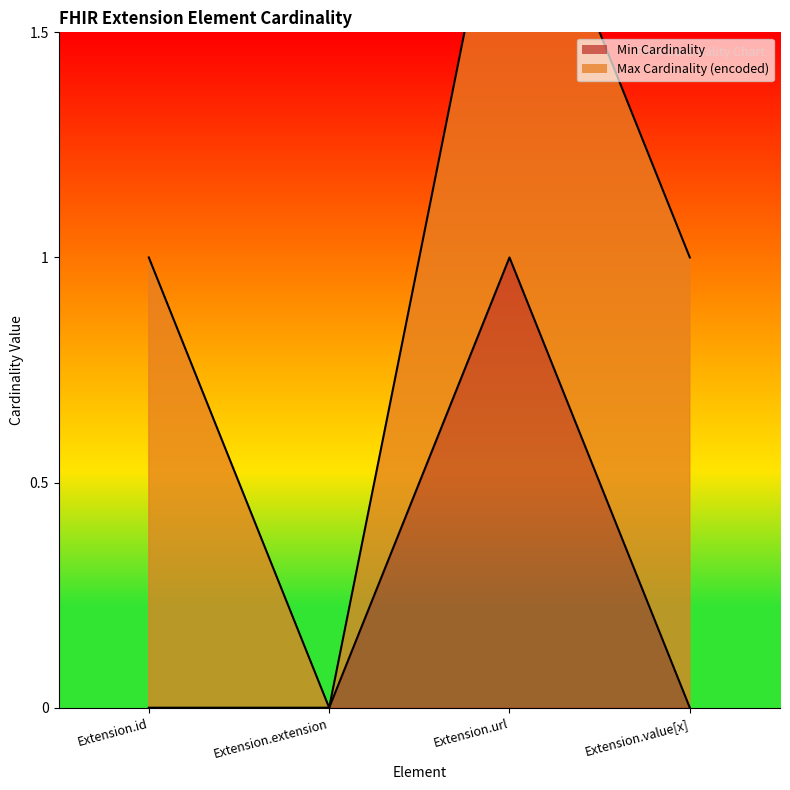

List the labels in order of value, smallest first.

Extension.id, Extension.extension, Extension.value[x], Extension.url